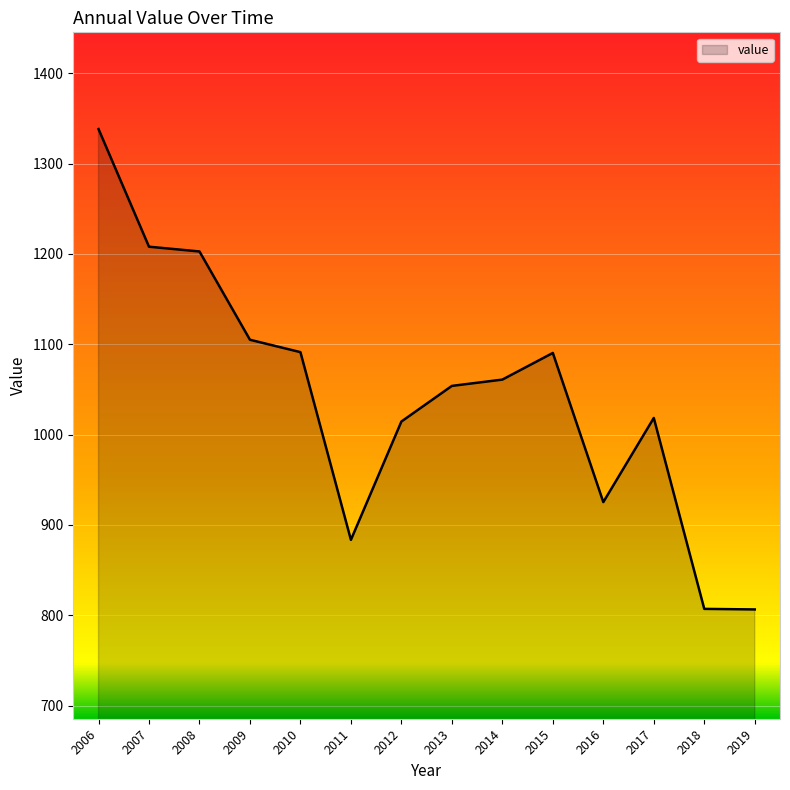

Which has a higher value, 2008 or 2016?

2008